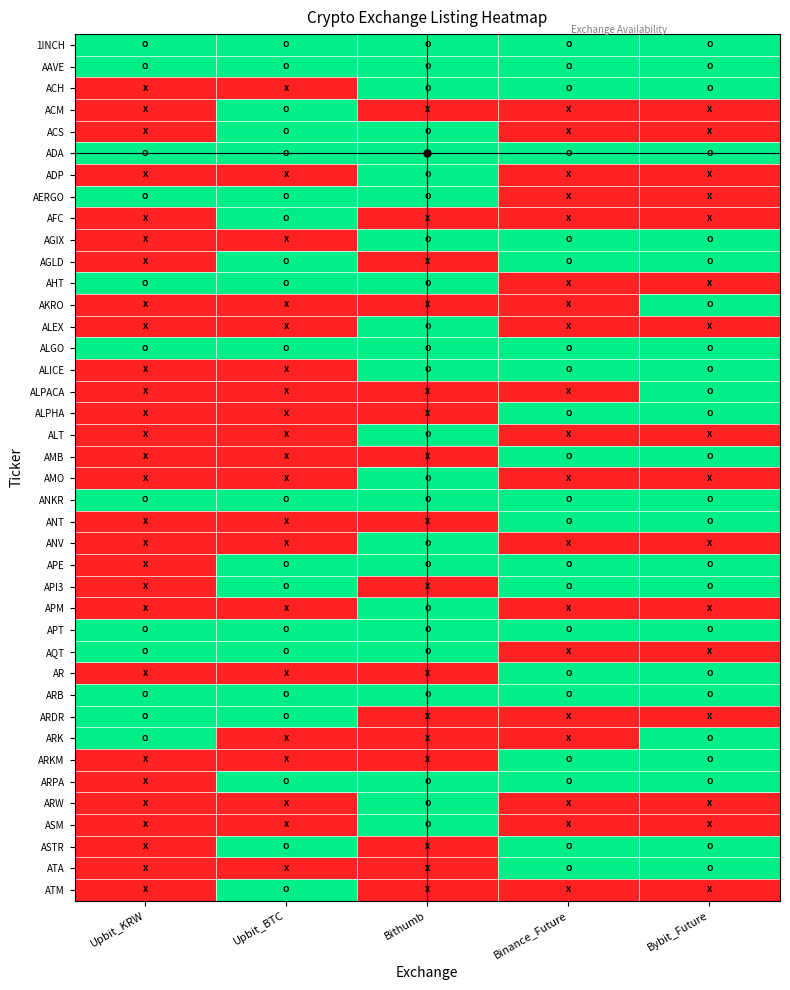

What is the maximum value shown in the chart?

1